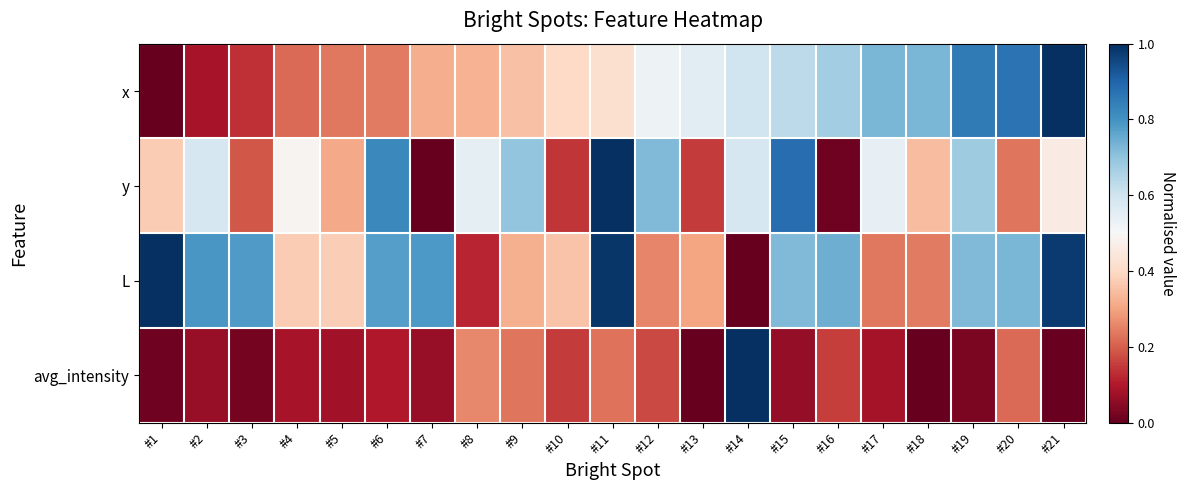

What is the difference between the highest and lowest values at #15?

0.8